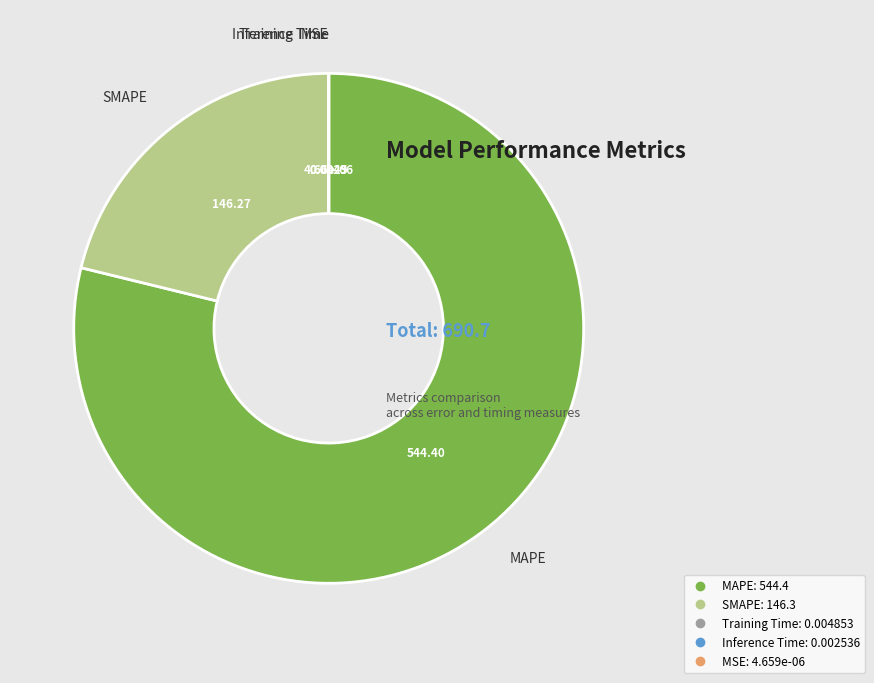

Does MAPE represent more than half of the total?

Yes